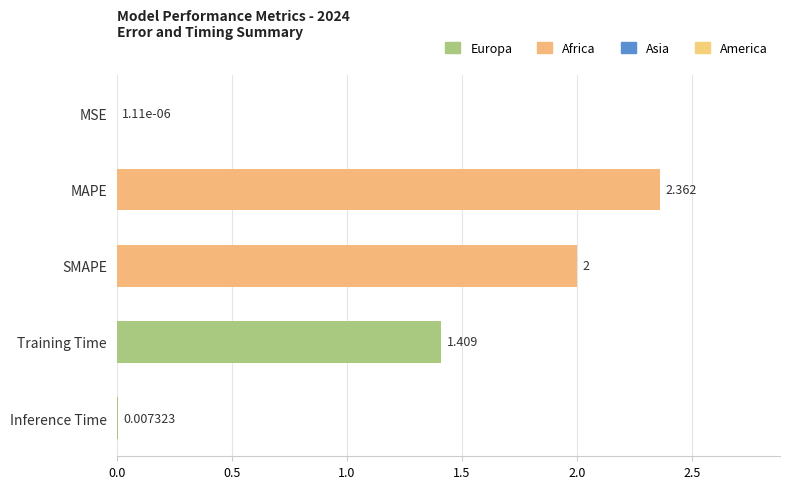

How many series are shown in this chart?

1